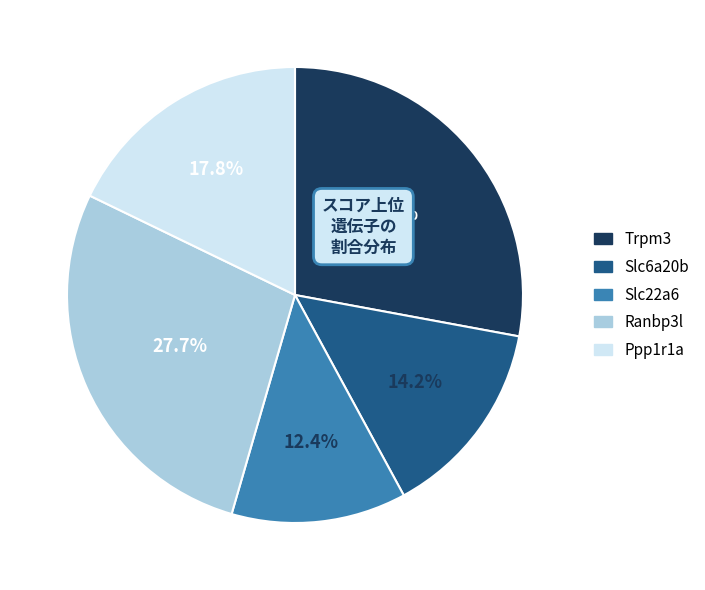

To the nearest percent, what is the combined percentage of Ppp1r1a and Slc6a20b?

32%